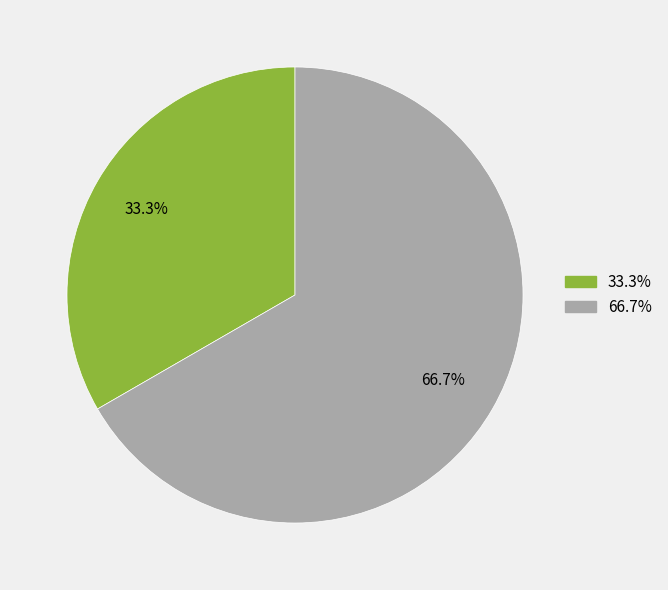

Is there a majority slice in this chart?

Yes